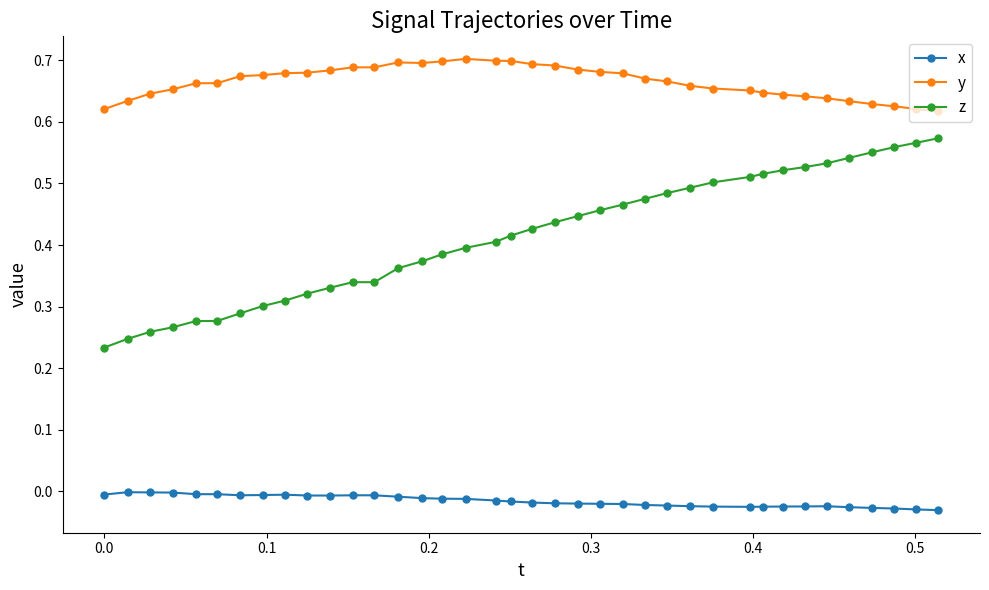

Does the chart display data point markers on the line(s)?

Yes